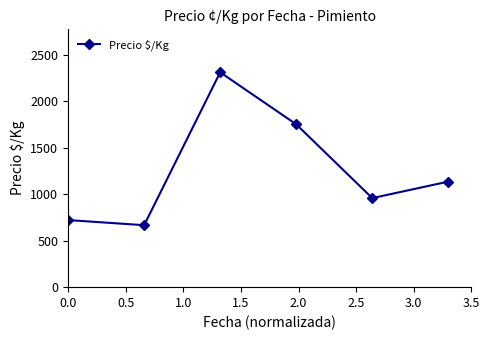

What is the sum of all values?

7547.7